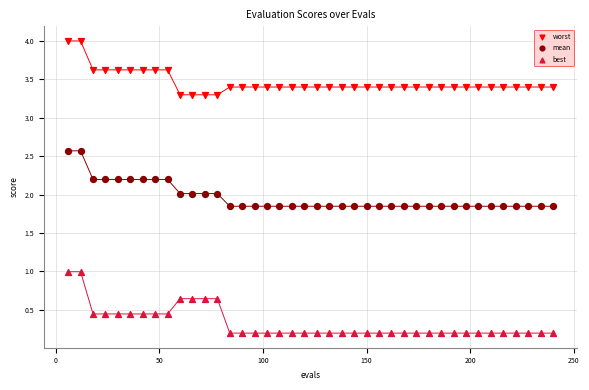

Which series contains the highest Y value?

worst